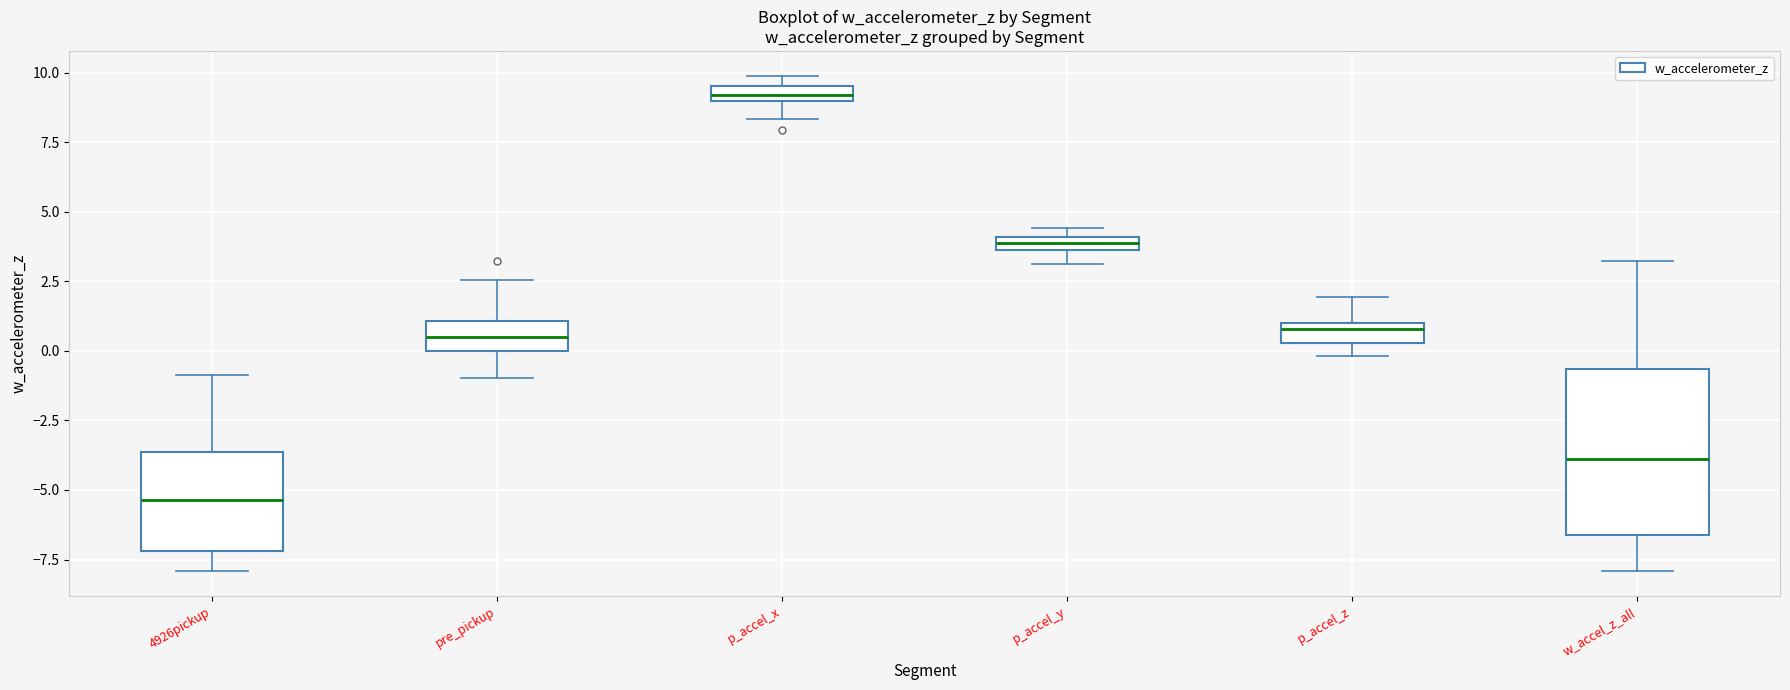

Which box's median line is the lowest?

4926pickup